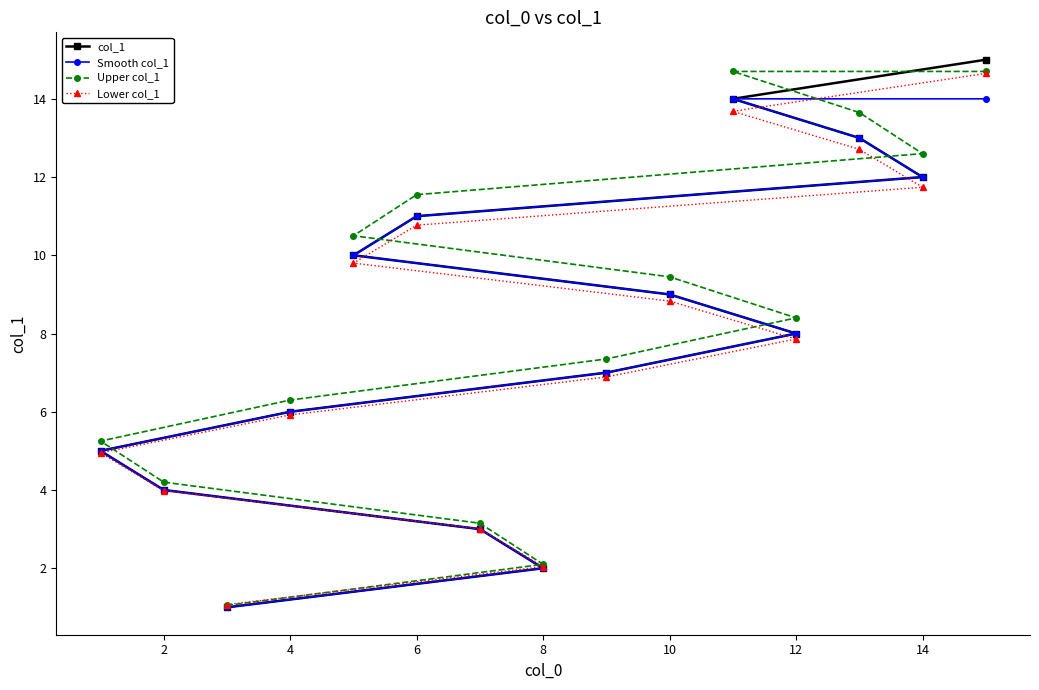

Is it true that Lower col_1 equals 11.7 at 14?

True